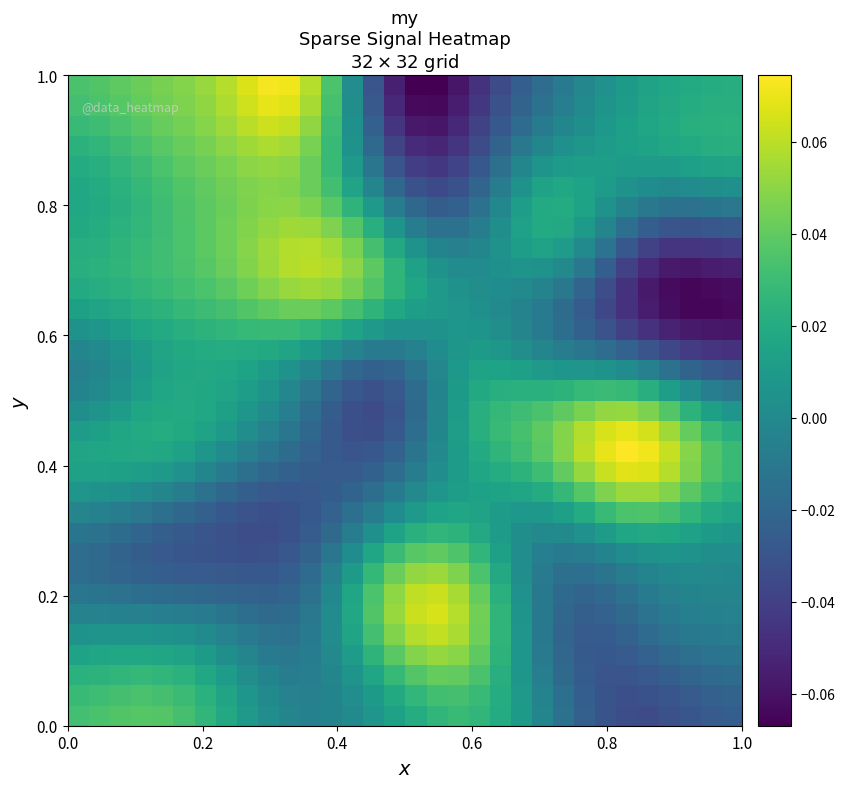

How many distinct data groups are displayed?

32